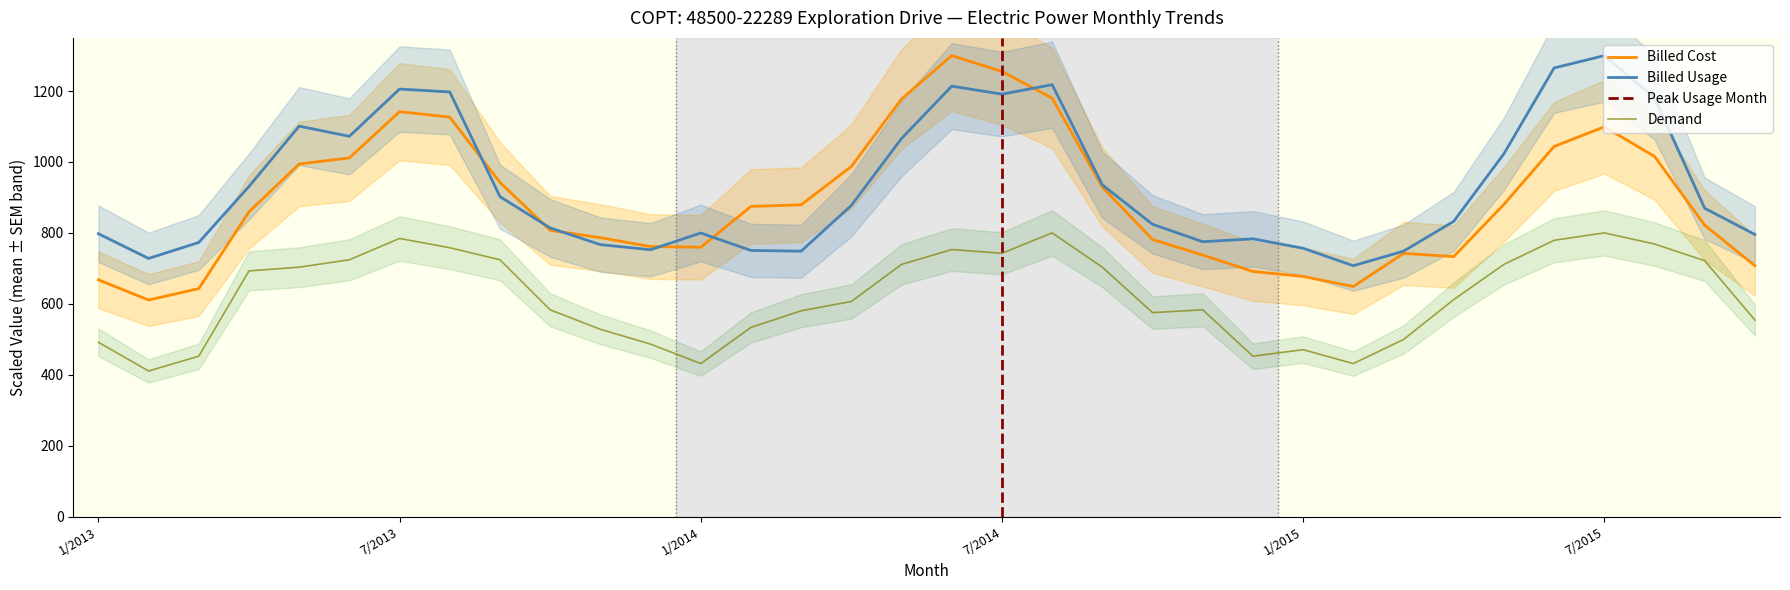

What is the value of the Billed Usage point at the 5th from the left?

1101.1